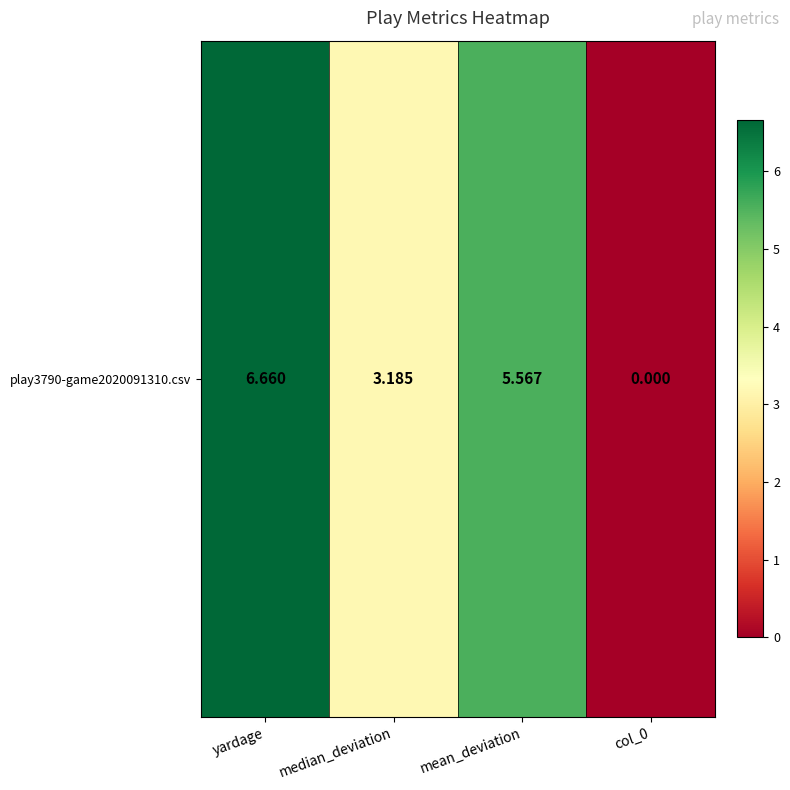

What is the change in value from median_deviation to mean_deviation?

+2.4